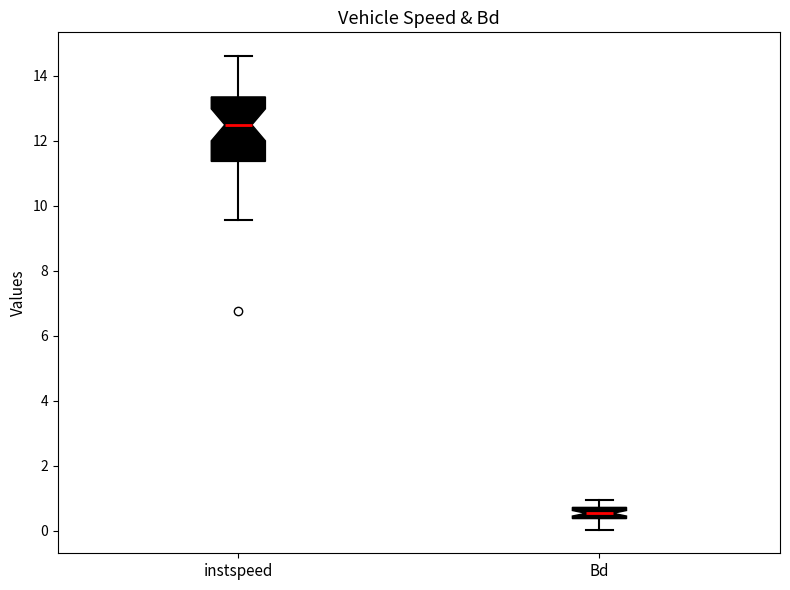

Where is the upper edge of the box for instspeed on the y-axis? The values are not printed on the chart, so give them approximately, as read against the axis.

13.4